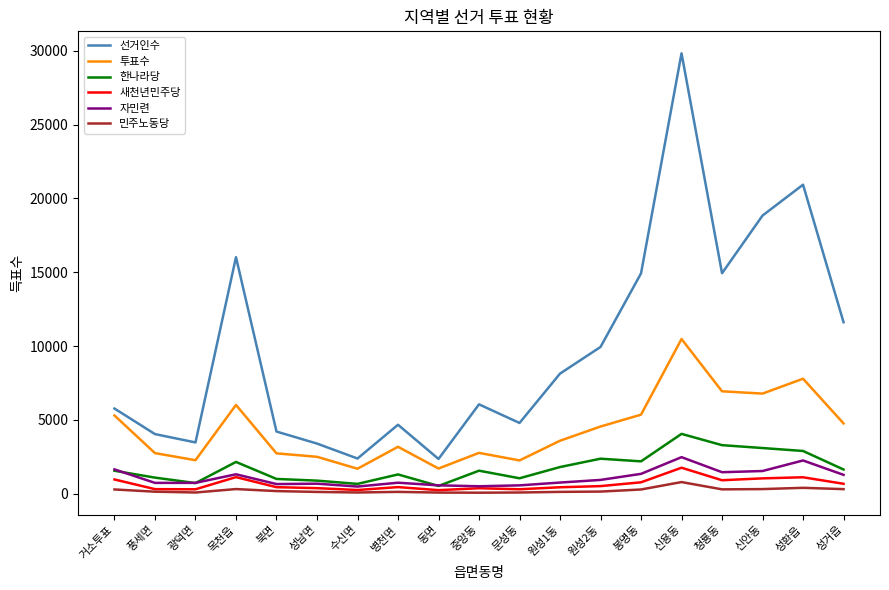

What value does the 한나라당 series have at 봉명동, to the nearest 50?

2200